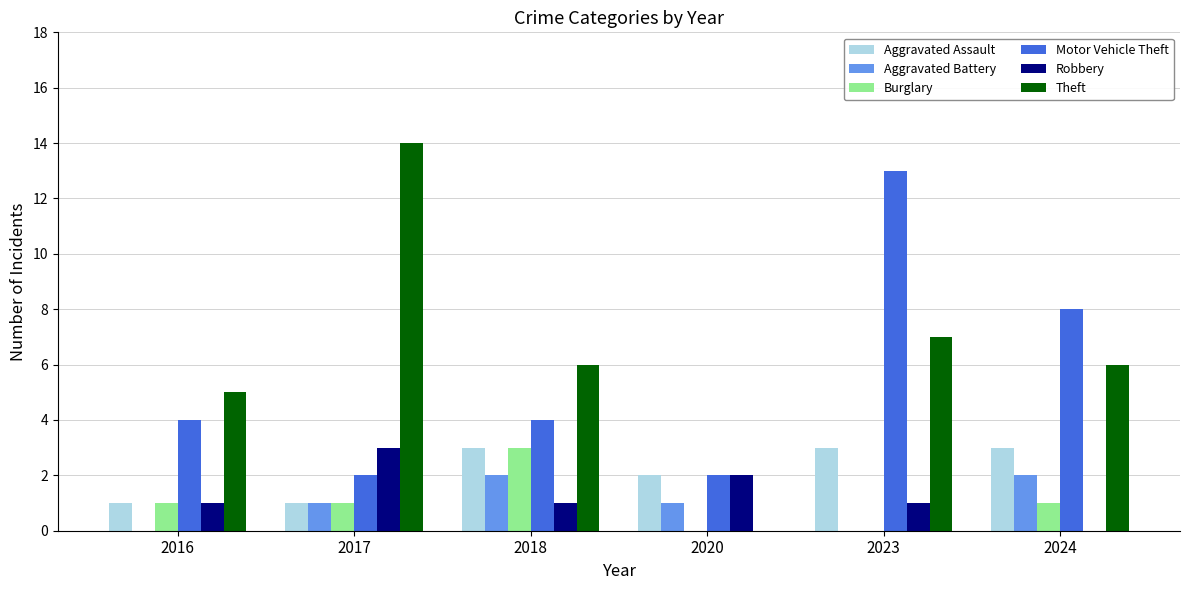

Between 2018 and 2024, which series saw the biggest shift?

Motor Vehicle Theft